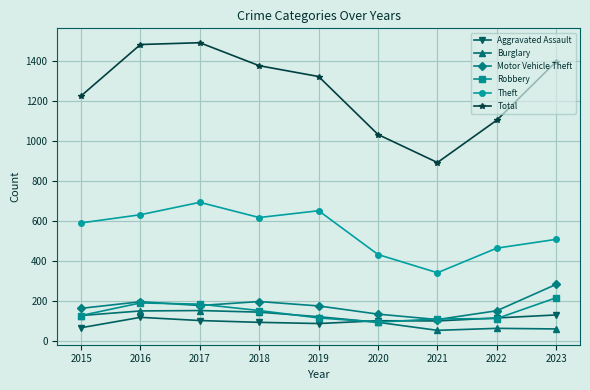

At how many categories does at least one series exceed 280?

9